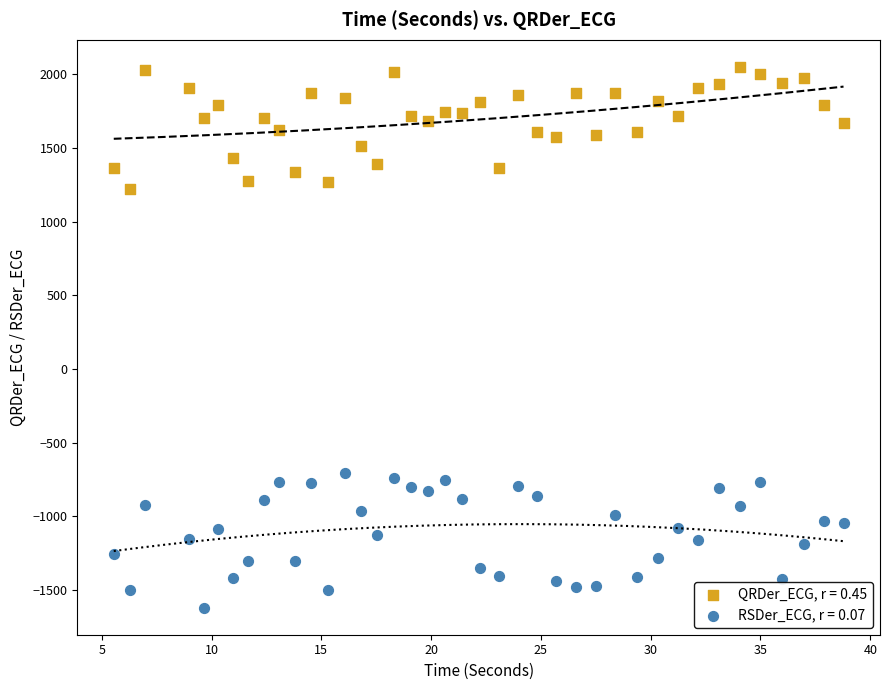

Across all data points, what is the range of Y values (max minus min)?

3669.6